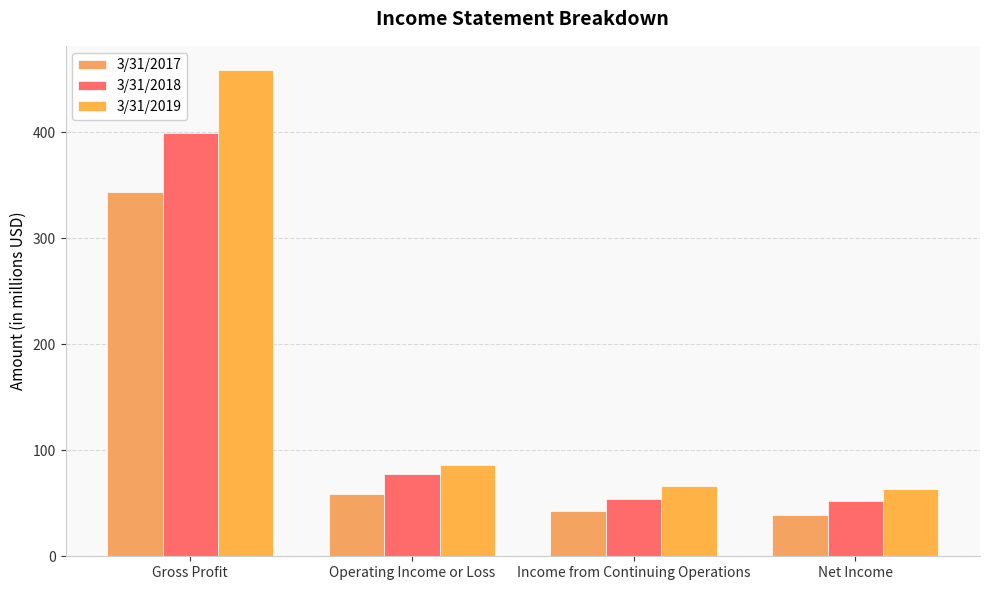

How many series are shown in this chart?

3